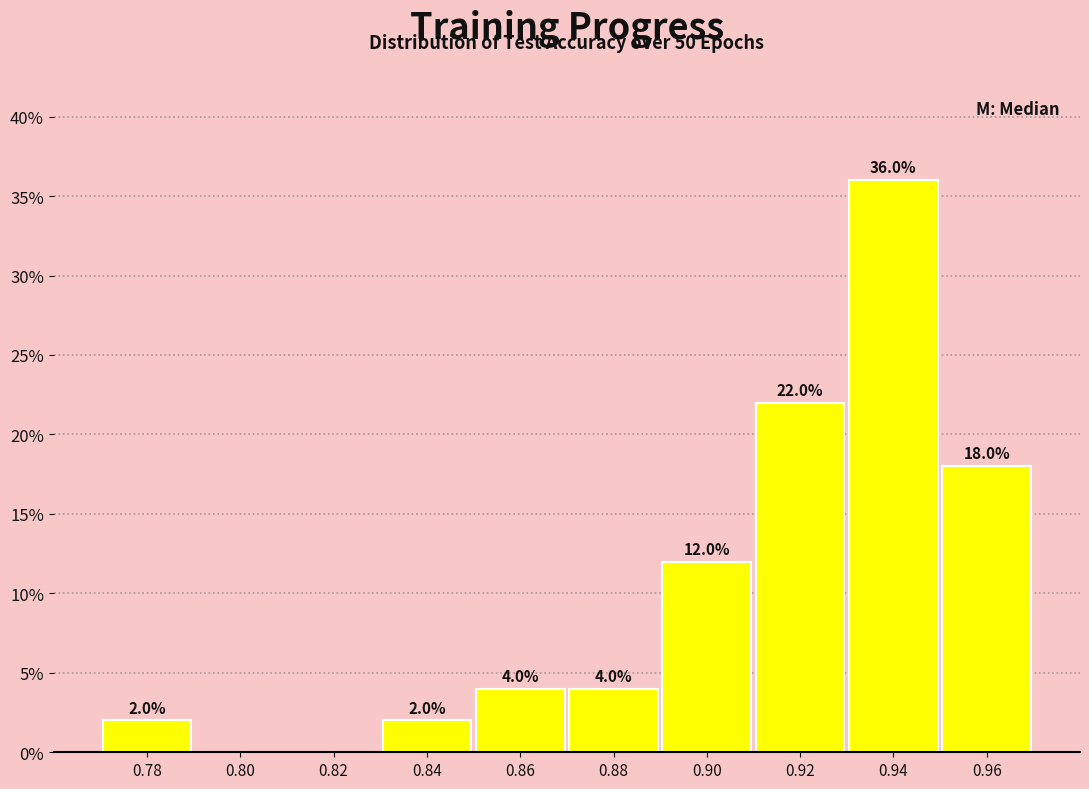

Which range on the x-axis has the tallest bar?

0.93 to 0.95